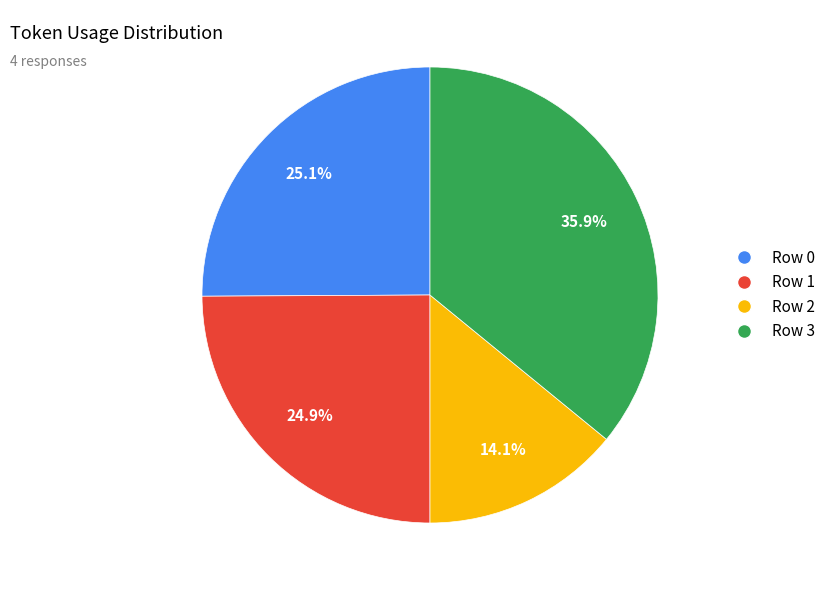

Combined, what portion of the pie is Row 0 and Row 1?

50.0%